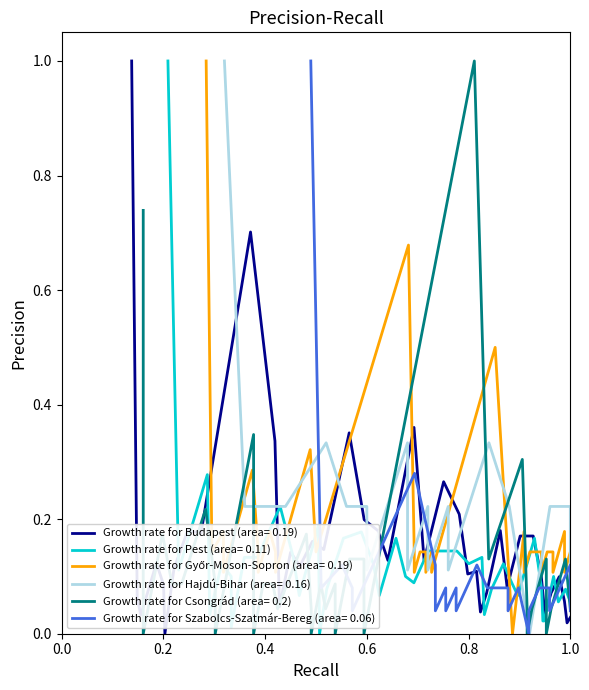

True or false: Budapest and Szabolcs-Szatmár-Bereg cross at least once.

True